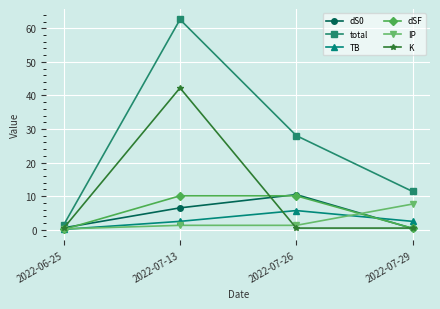

What is the label of the 3rd point from the right?

2022-07-13